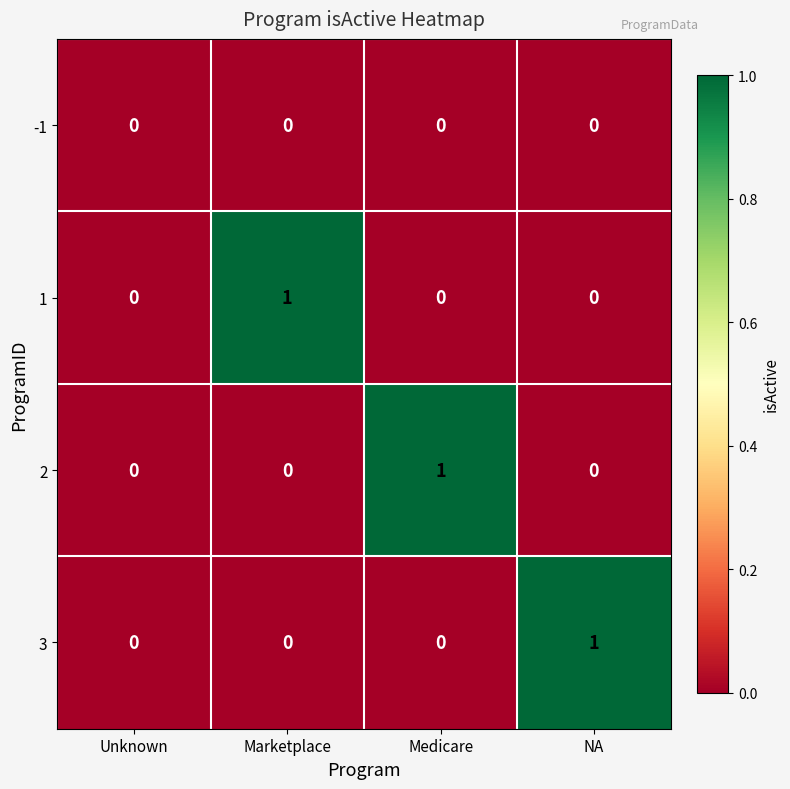

Is it true that 2 equals 1 at Marketplace?

False